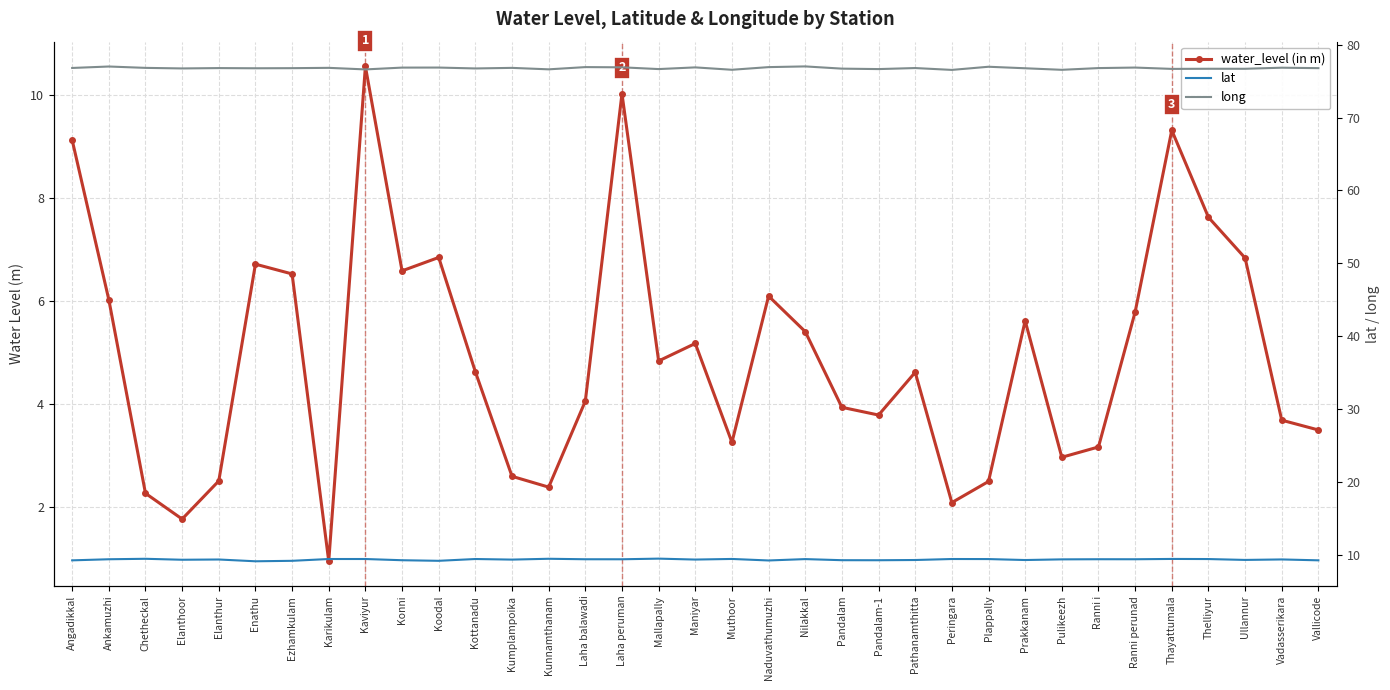

At which category does water_level (in m) reach its first local valley?

Elanthoor